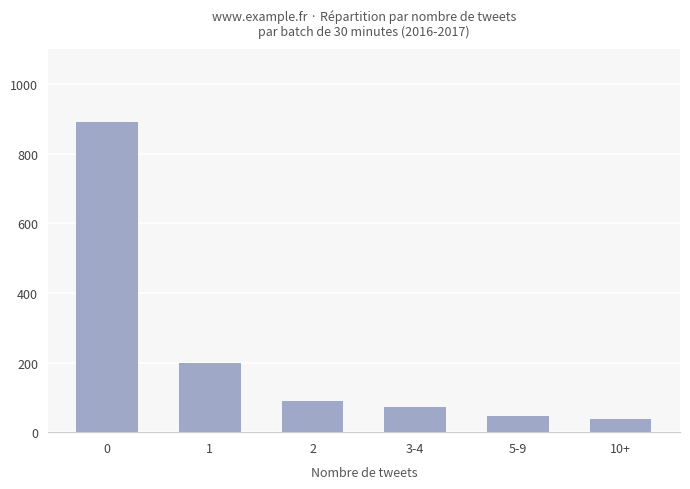

How many bars are there in total?

6